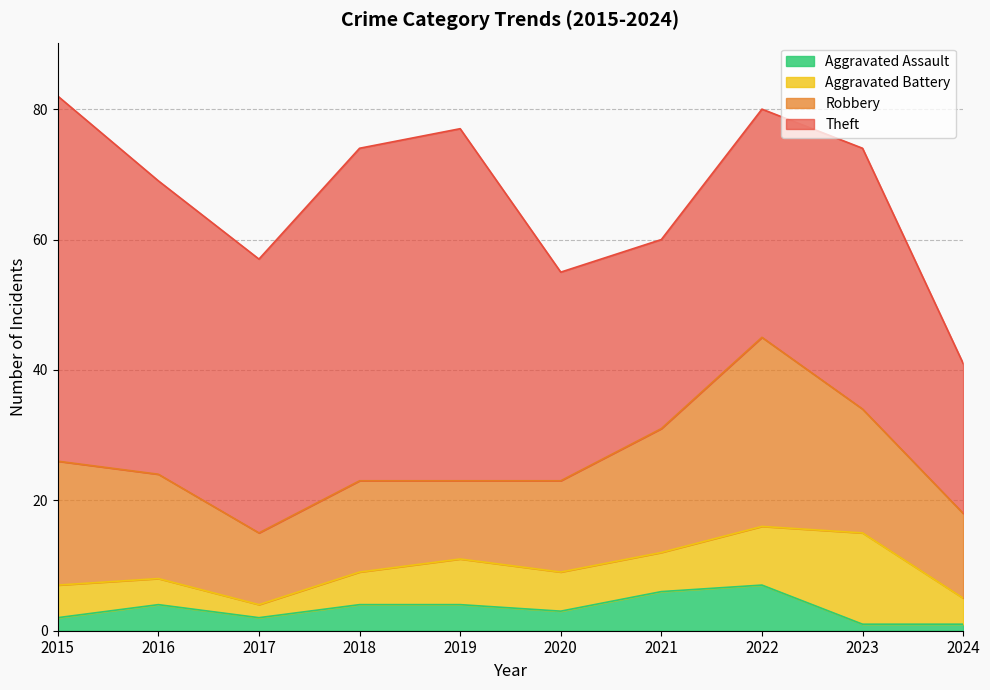

At how many categories does at least one series exceed 44?

4